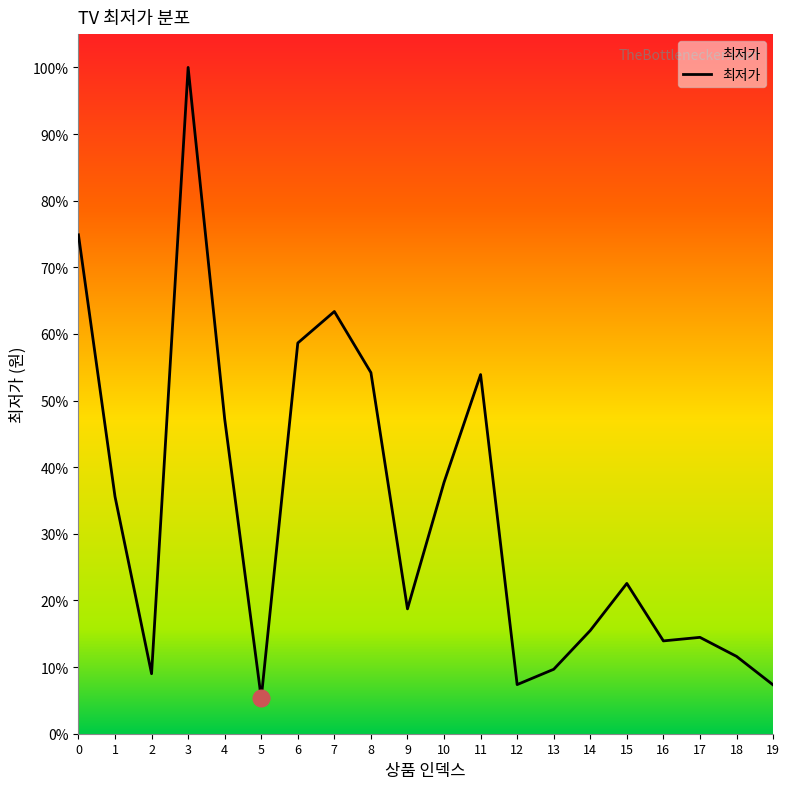

Approximately how many times larger is the value at 9 compared to 14?

1.2